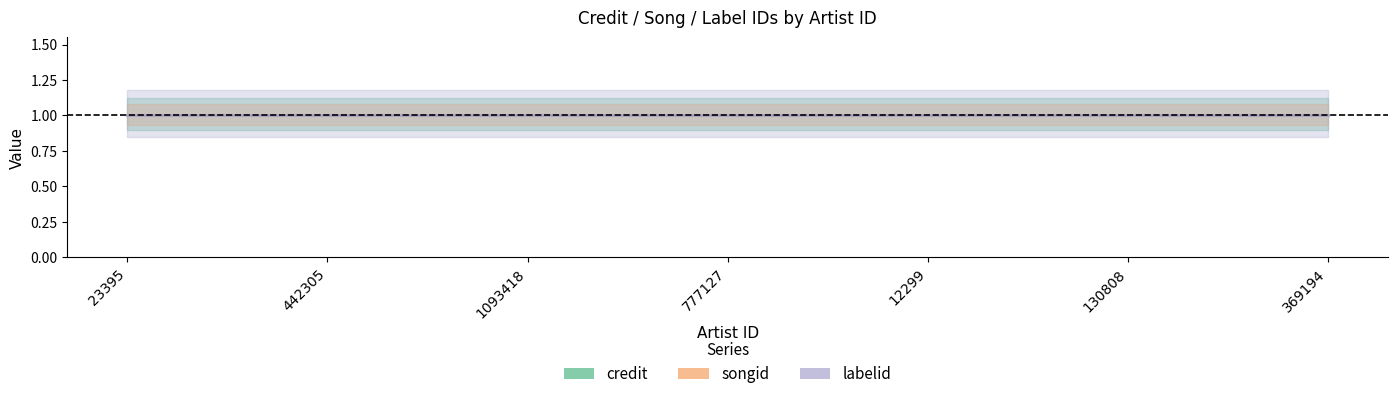

True or false: songid and labelid cross at least once.

False